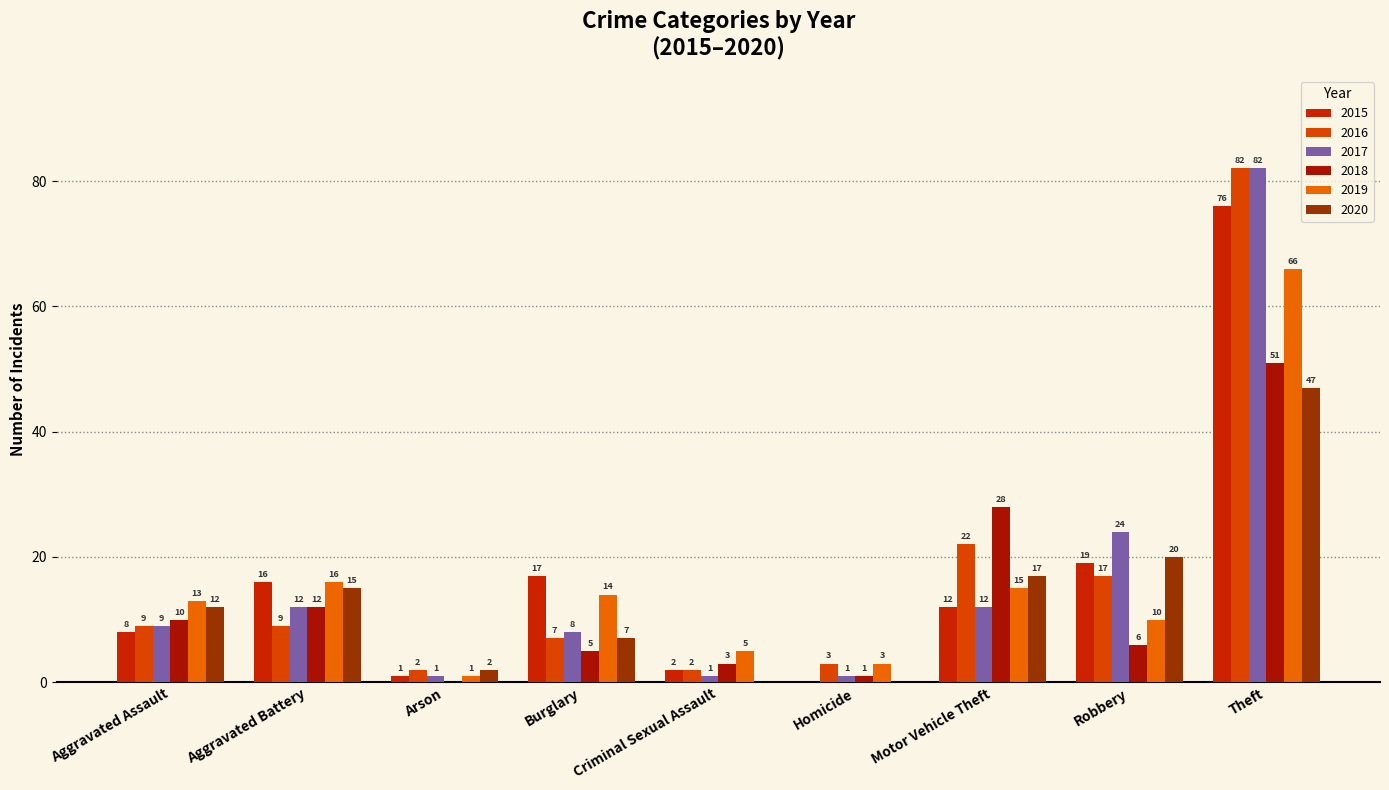

Which has a higher value, Burglary or Criminal Sexual Assault?

Burglary